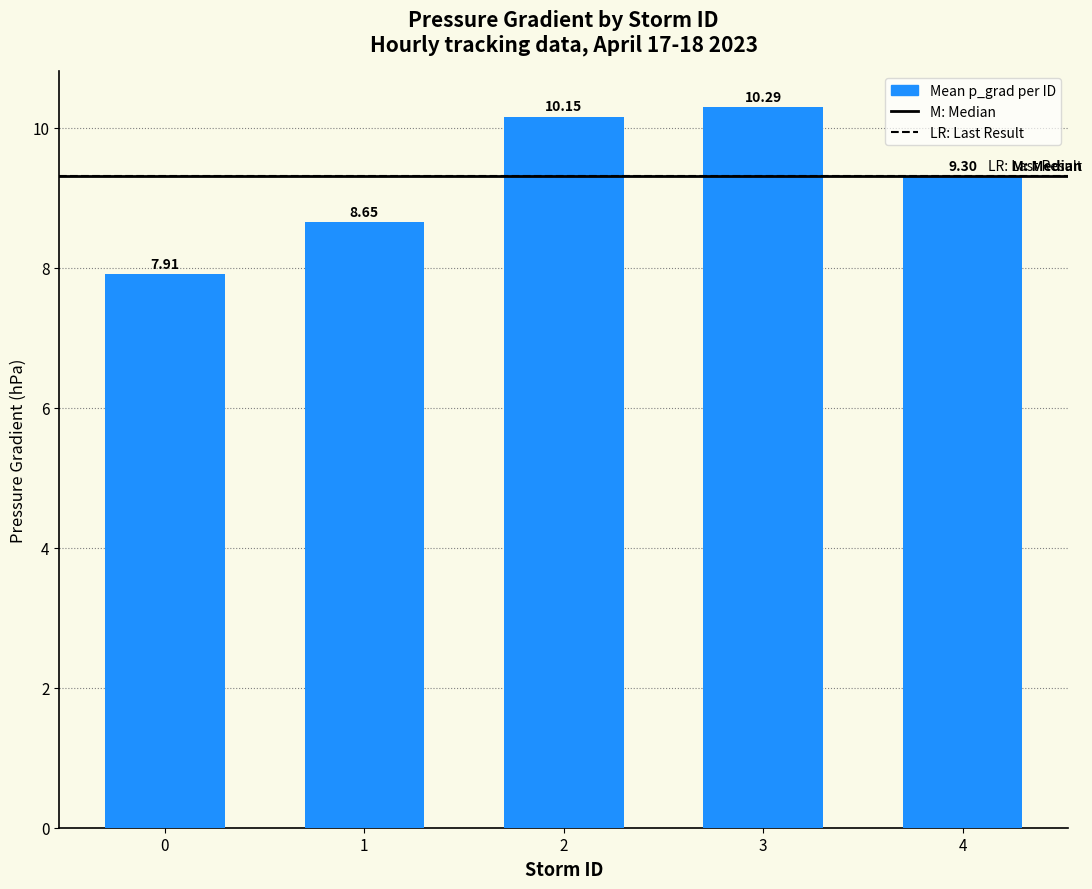

What is the greatest value displayed?

10.3